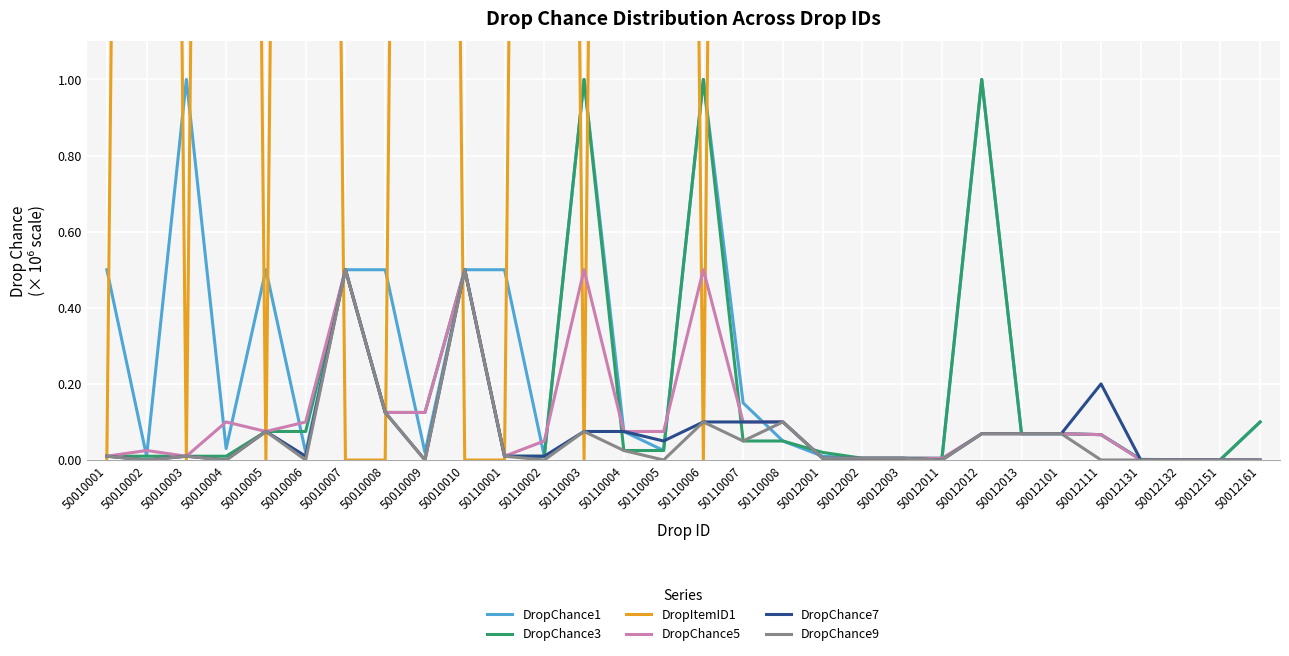

Which category has the lowest value in the DropChance3 series?

50012132